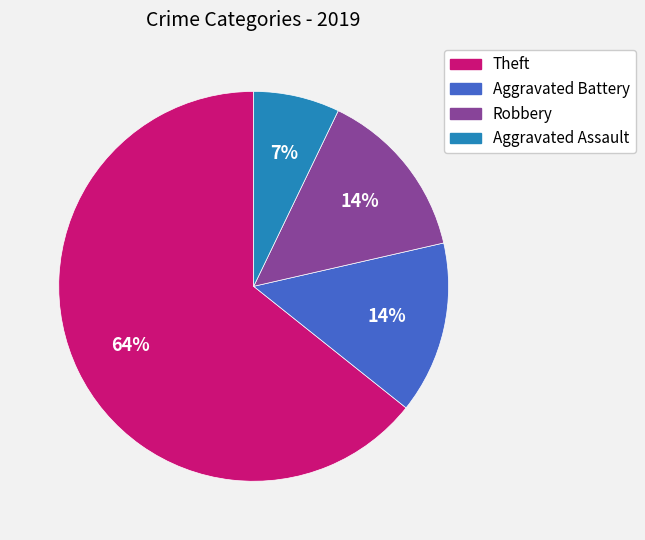

To the nearest percent, what percentage of the pie is Aggravated Battery?

14%